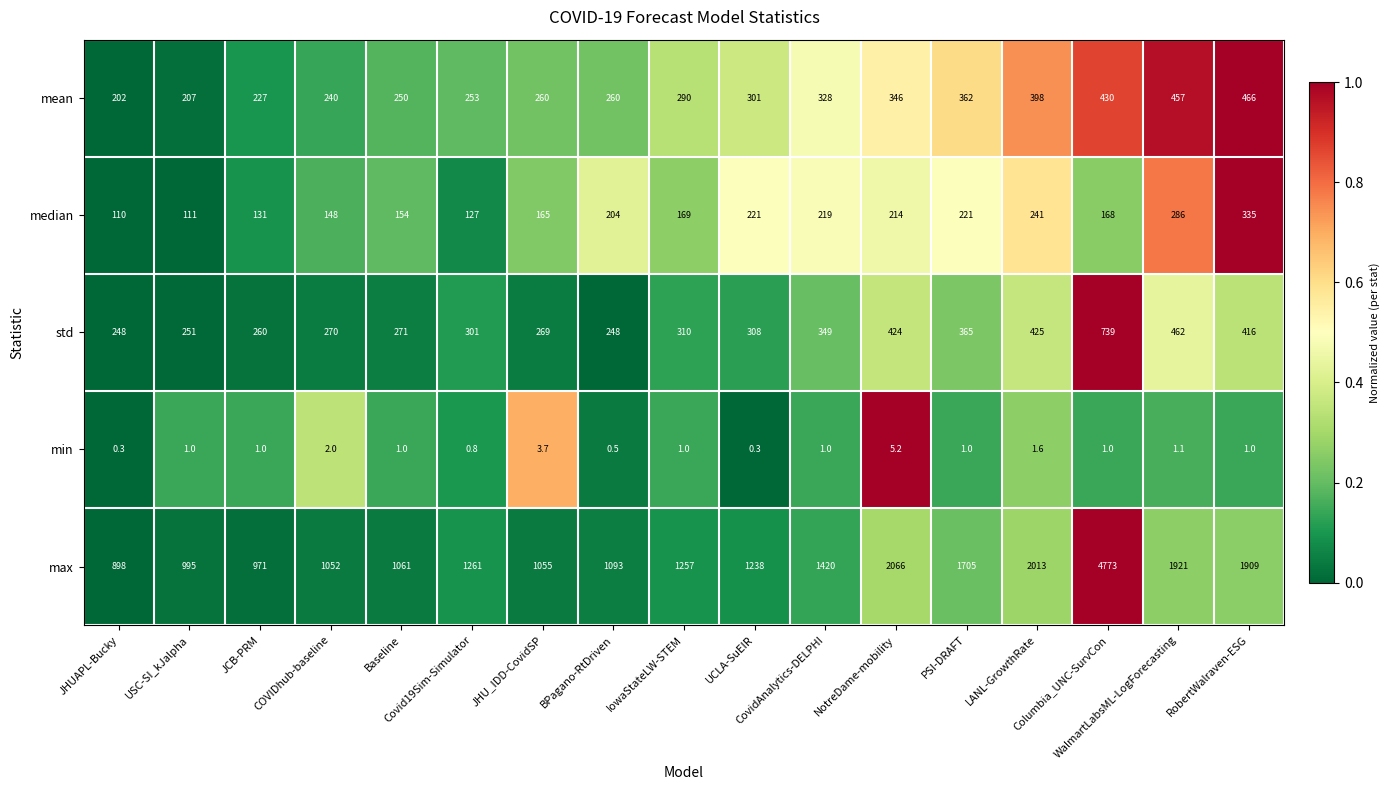

What is the sum of all max values?

26688.0